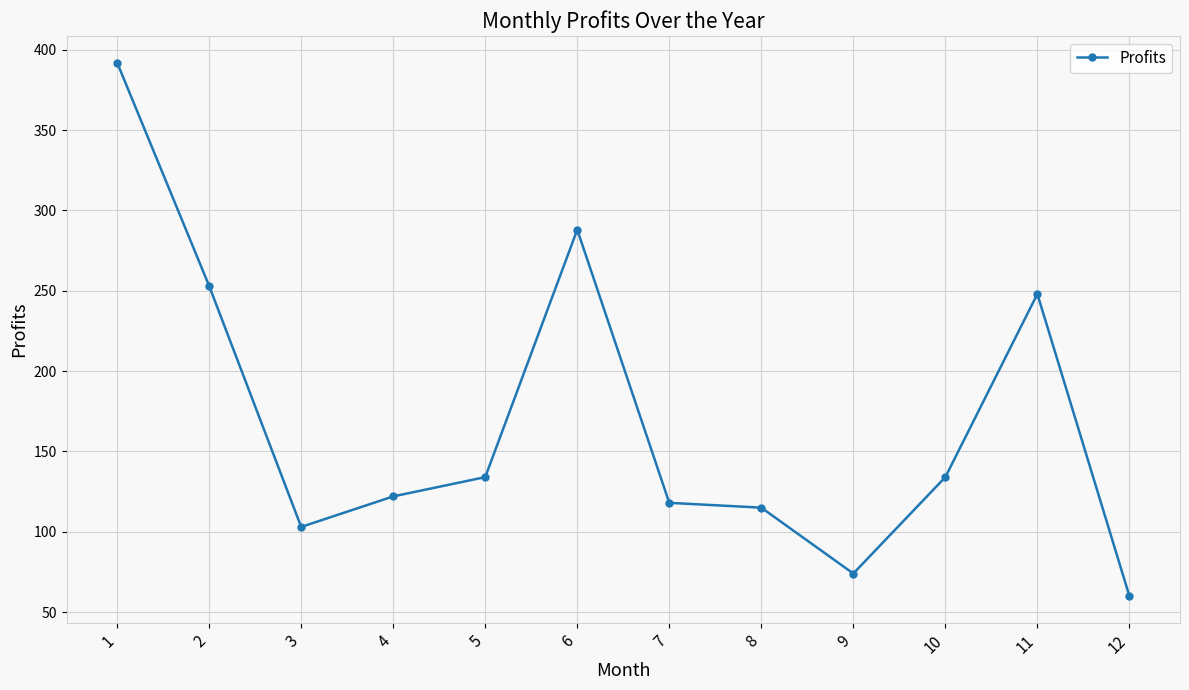

Approximately how many times larger is the value at 9 compared to 7?

0.6